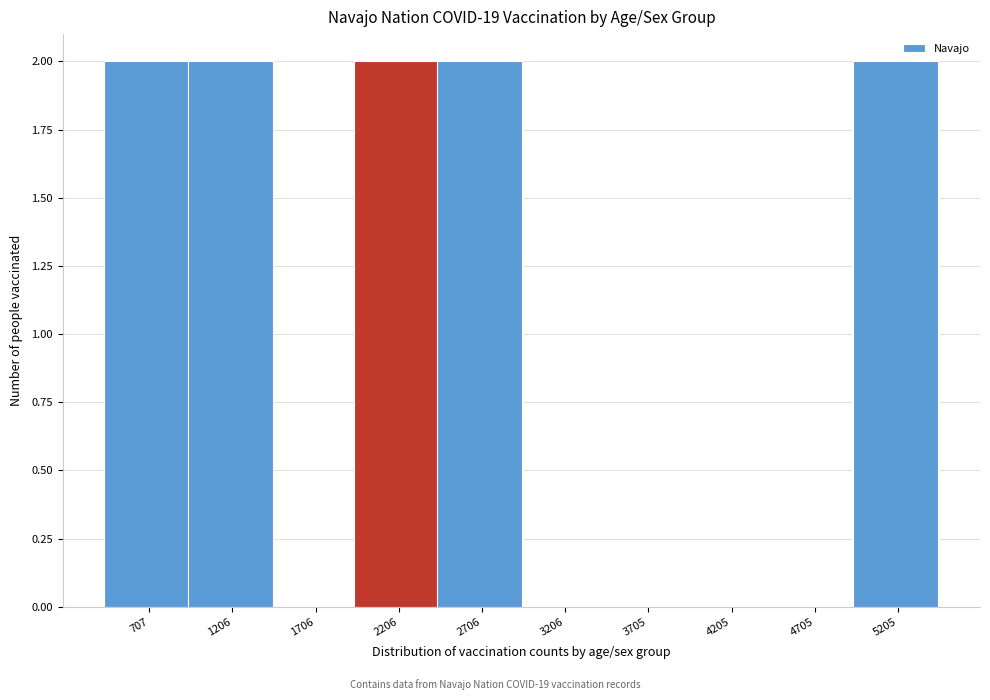

Reading left to right, list all the values displayed in this chart.

707=2	1206=2	1706=0	2206=2	2706=2	3206=0	3705=0	4205=0	4705=0	5205=2